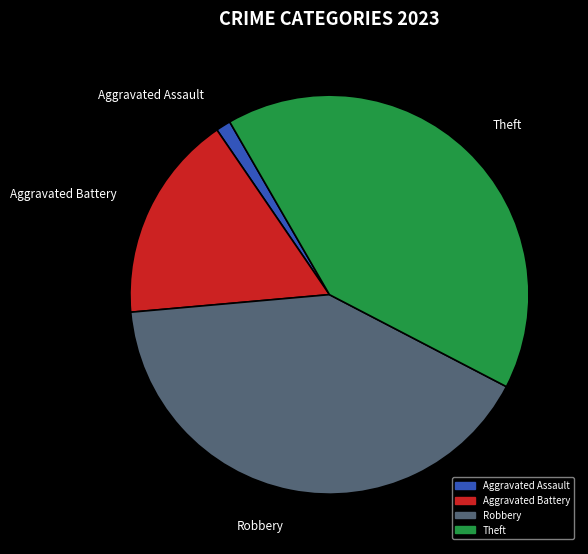

Is it true that Aggravated Battery is 17% of the pie?

True